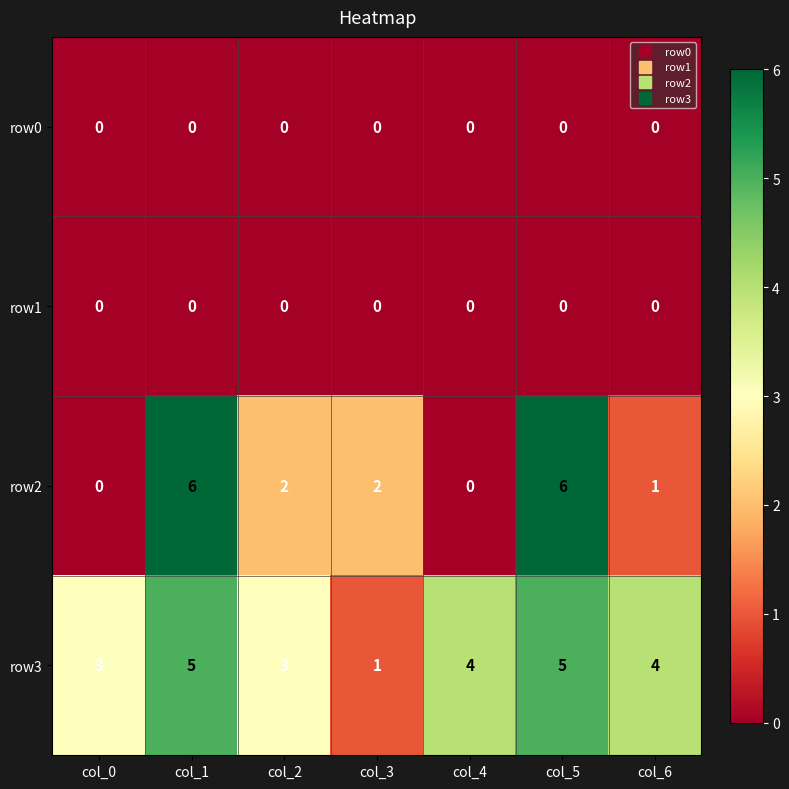

The value of row3 at col_1 is 2. True or false?

False